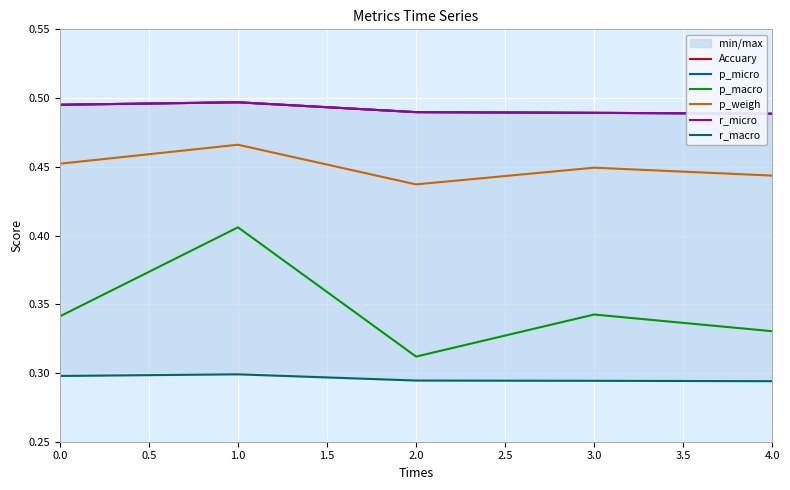

Reading left to right, what are all the values shown in this chart?

Accuary: 0.5	0.5	0.5	0.5	0.5
p_micro: 0.5	0.5	0.5	0.5	0.5
p_macro: 0.3	0.4	0.3	0.3	0.3
p_weigh: 0.5	0.5	0.4	0.4	0.4
r_micro: 0.5	0.5	0.5	0.5	0.5
r_macro: 0.3	0.3	0.3	0.3	0.3